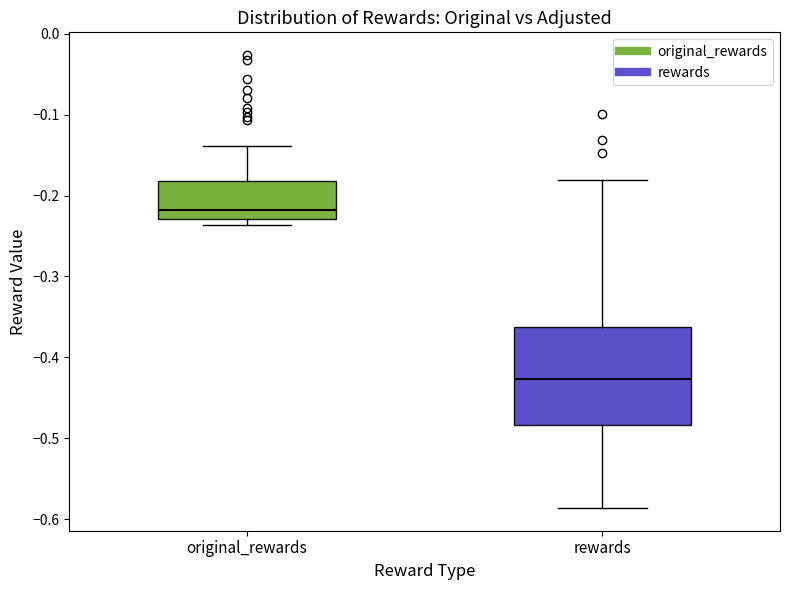

Comparing the boxes themselves (not the whiskers), which one is the tallest?

rewards